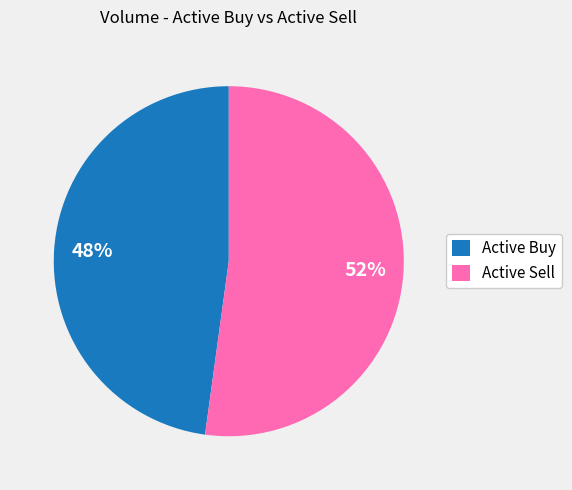

Approximately how many times larger is the value at Active Sell compared to Active Buy?

1.1